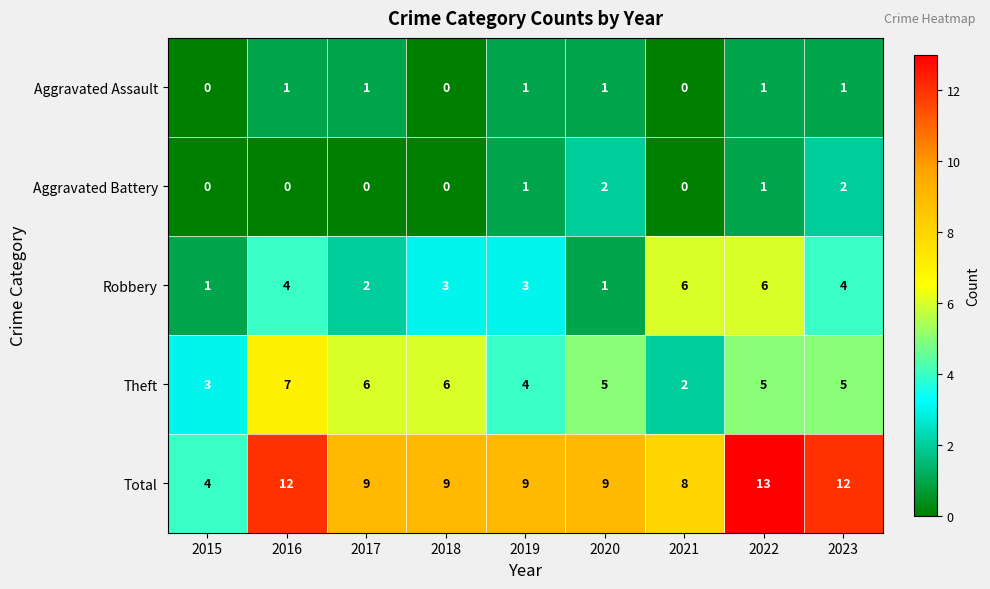

The Theft series shows 6 at 2019. True or false?

False